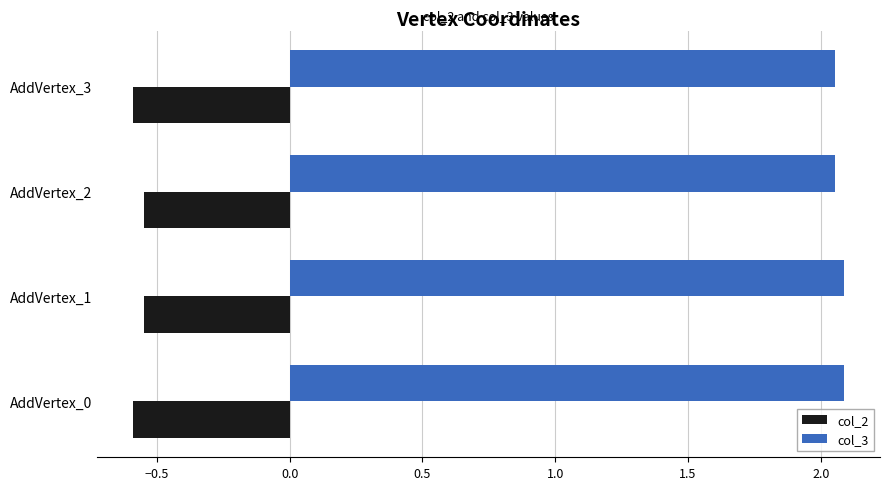

List the series in order of their overall mean, lowest first.

col_2, col_3